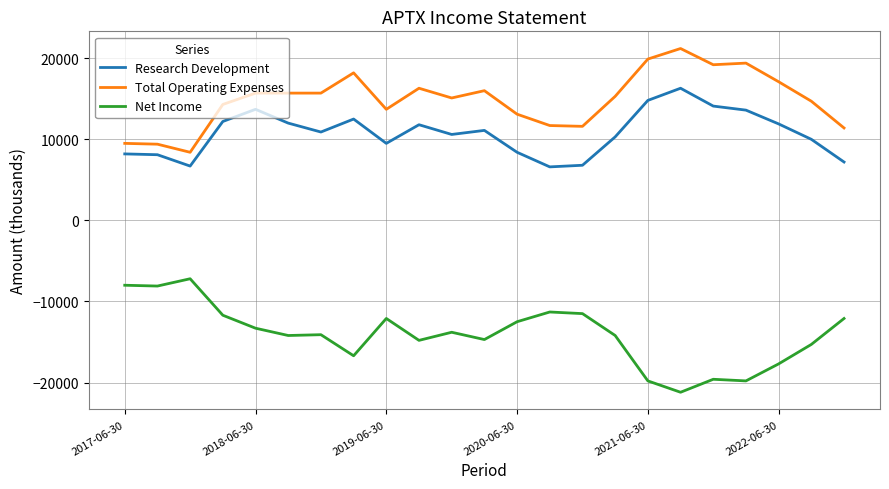

List the series in order of their peak value, lowest first.

Net Income, Research Development, Total Operating Expenses